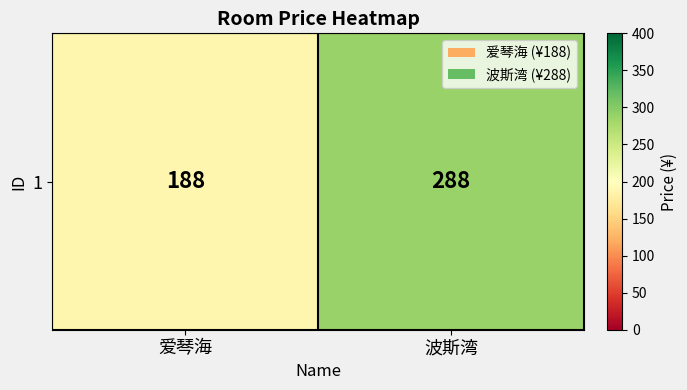

List the labels in order of value, smallest first.

爱琴海, 波斯湾